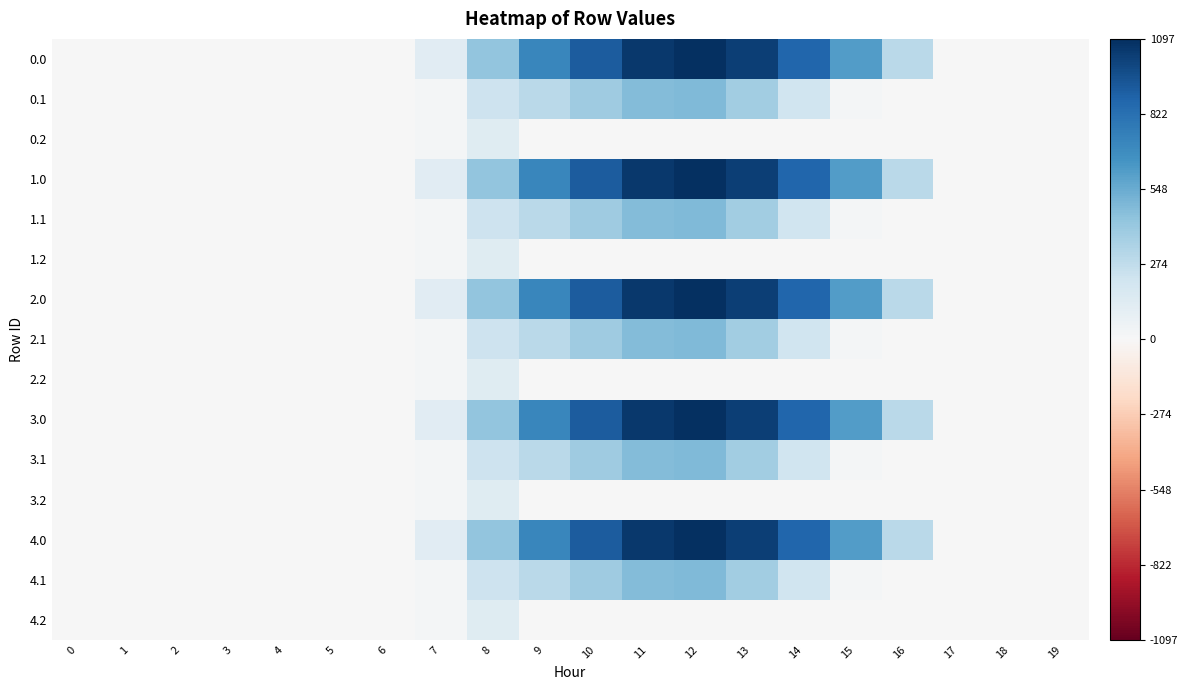

At which category is the sum across all series the highest?

12